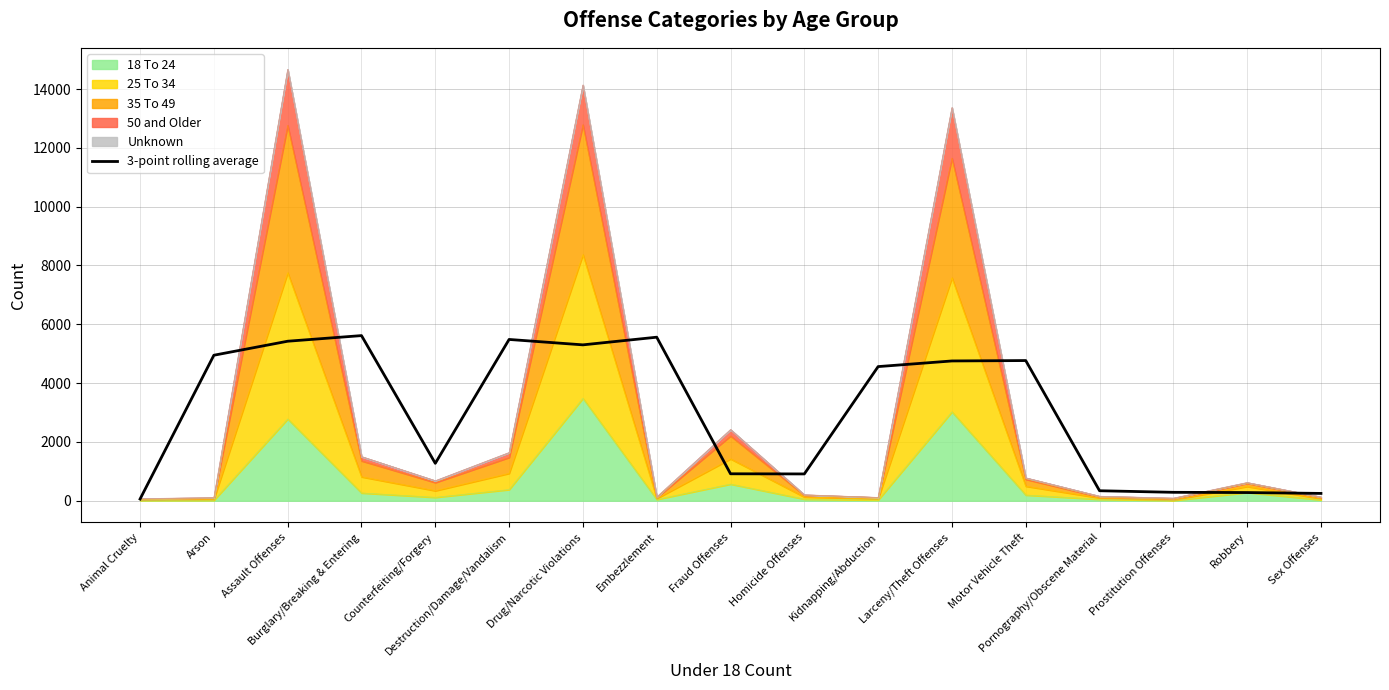

List the labels in order of value, largest first.

Burglary/Breaking & Entering, Embezzlement, Destruction/Damage/Vandalism, Assault Offenses, Drug/Narcotic Violations, Arson, Motor Vehicle Theft, Larceny/Theft Offenses, Kidnapping/Abduction, Counterfeiting/Forgery, Fraud Offenses, Homicide Offenses, Pornography/Obscene Material, Prostitution Offenses, Robbery, Sex Offenses, Animal Cruelty